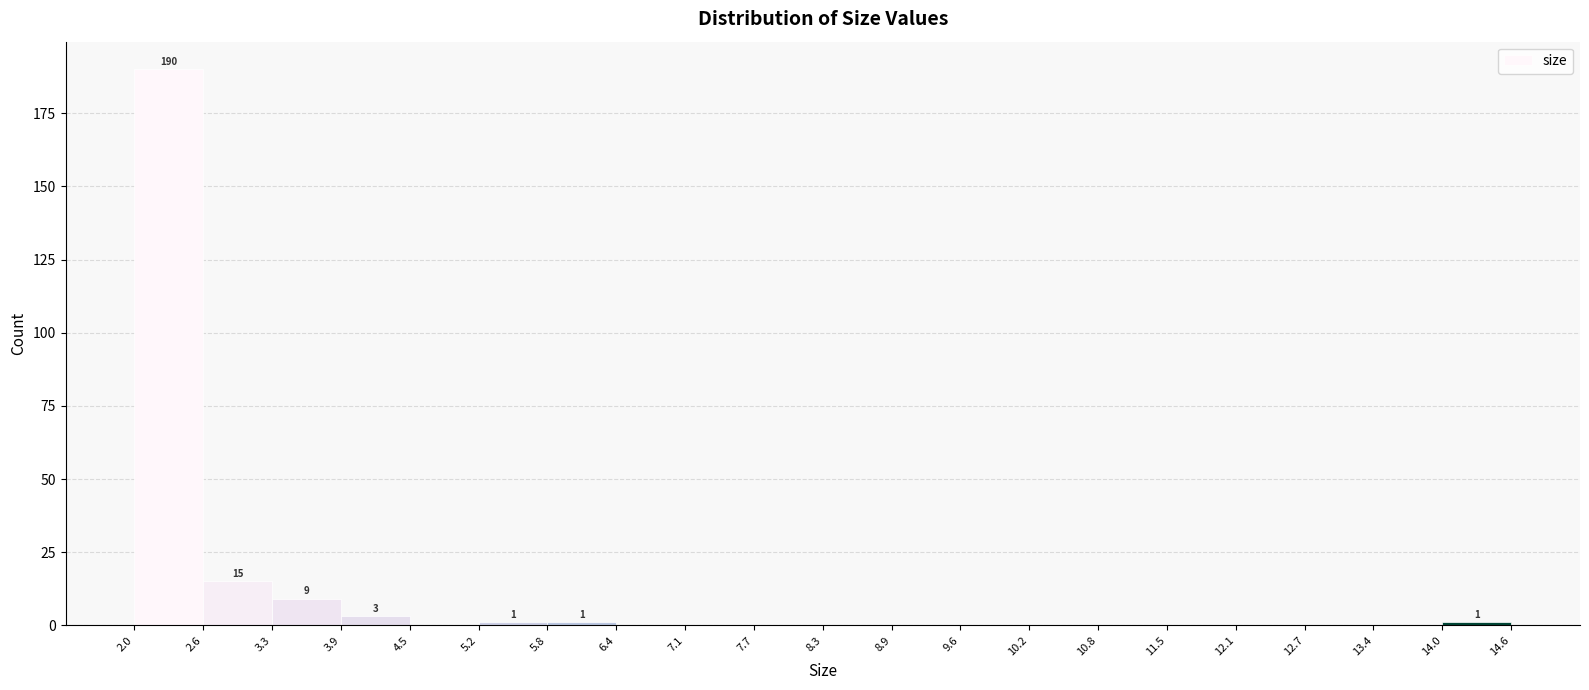

Over which range of the x-axis is the bar tallest?

2.0 to 2.6